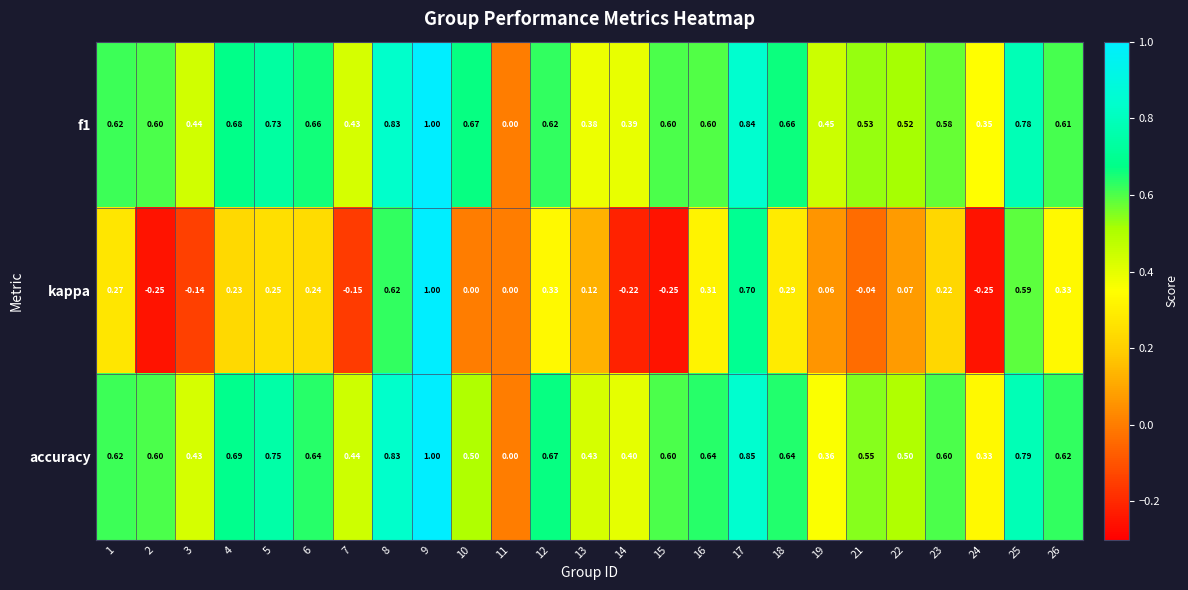

Is the value of kappa at 17 greater than the value of f1 at 25?

No